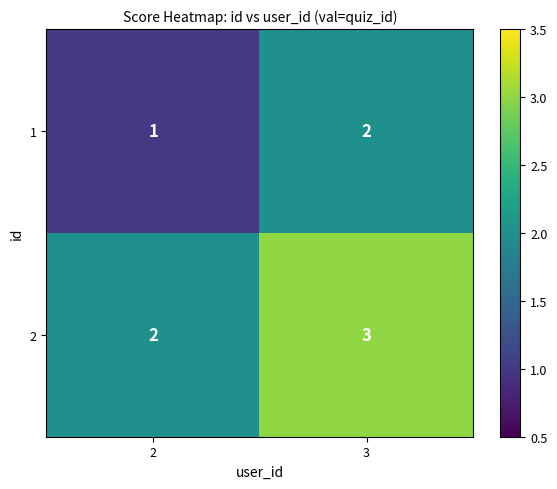

Reading right to left, what are all the values shown in this chart?

1: 3=2	2=1
2: 3=3	2=2